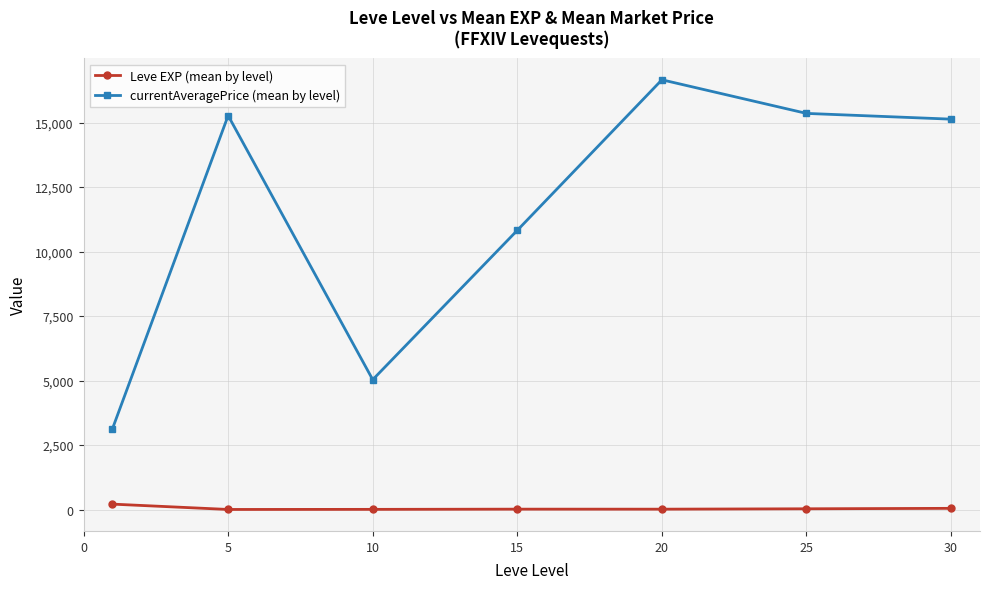

In currentAveragePrice (mean by level), how many points are higher than both neighbors (excluding endpoints)?

2